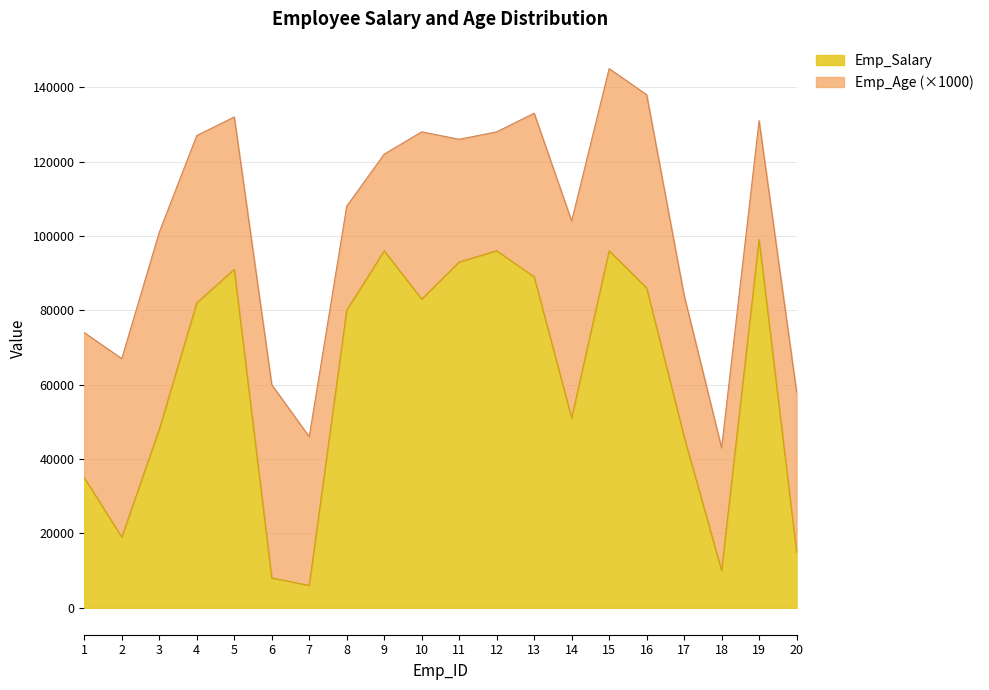

What is the difference between the Emp_Salary values at 17 and 11?

47000